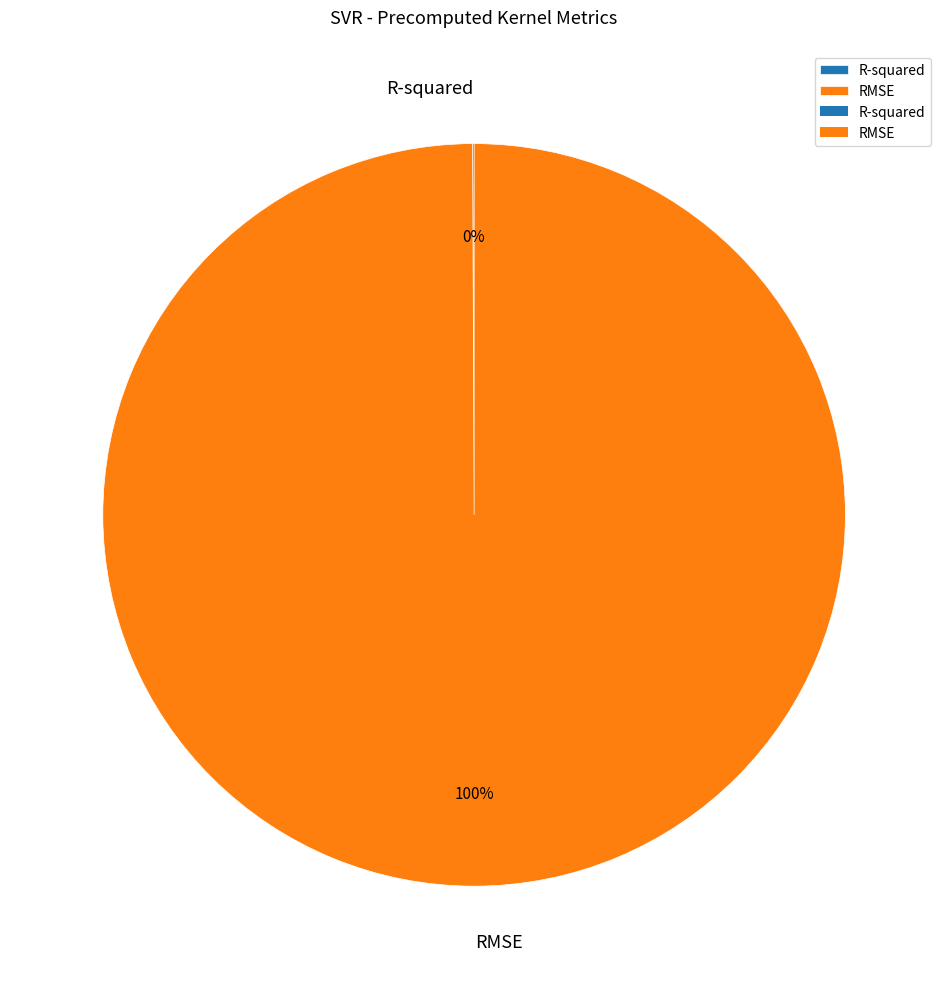

The RMSE slice represents 100% of the pie. True or false?

True